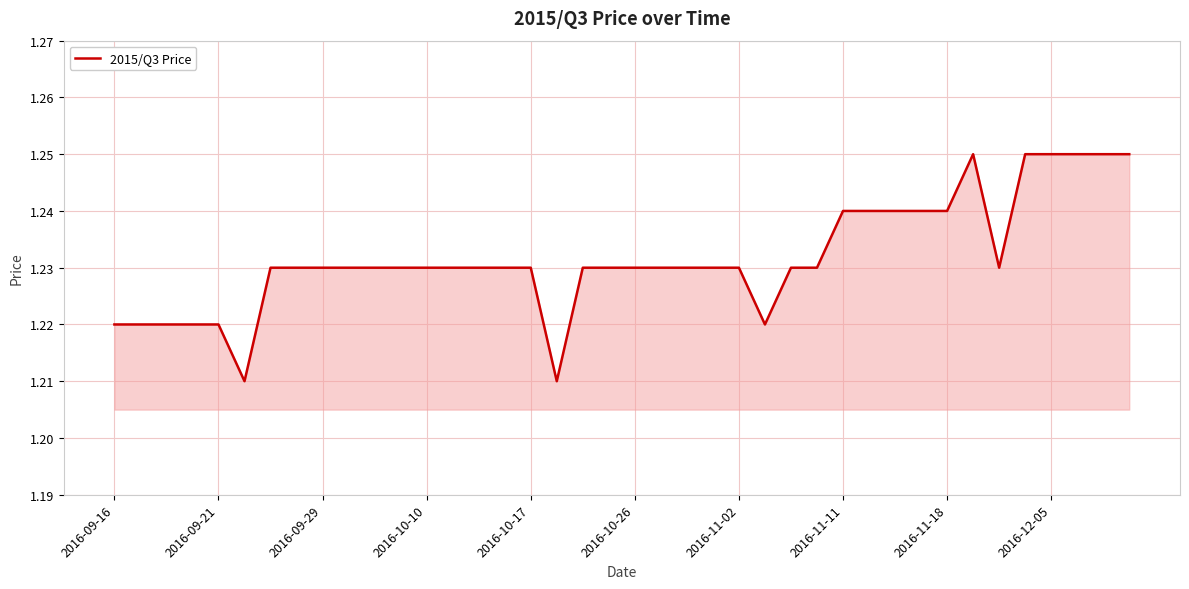

How many interior local peaks (higher than both neighbors) does the data have?

1